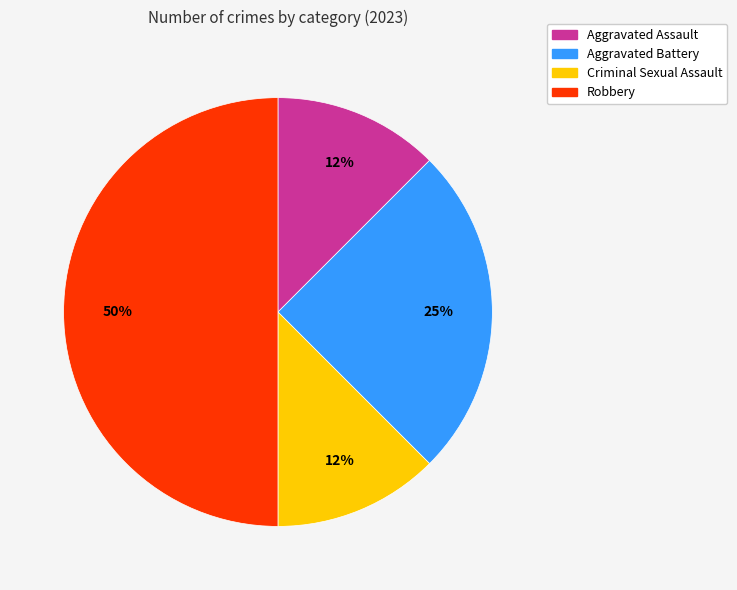

Count the number of slices in the pie.

4